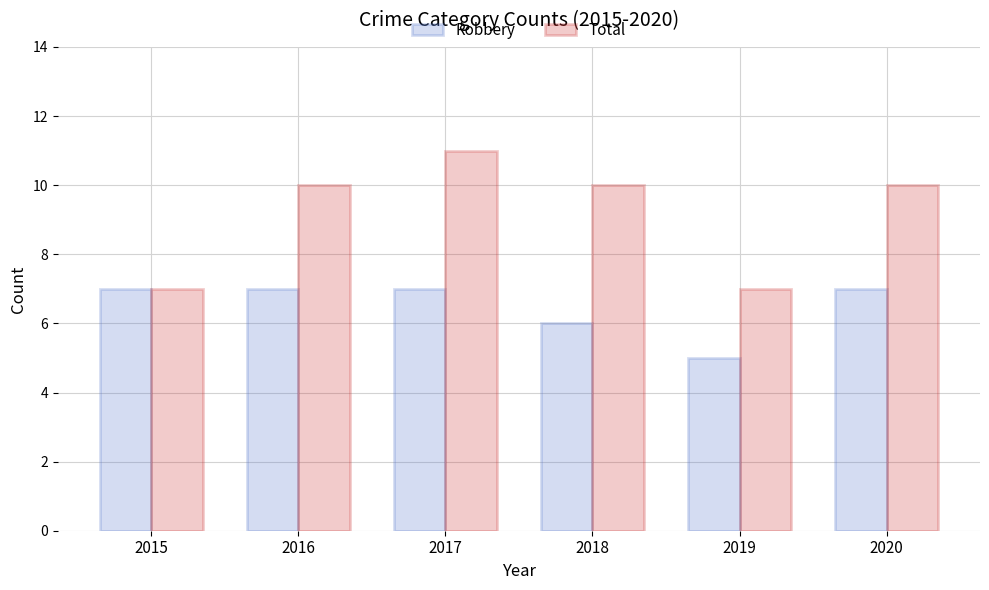

What is the maximum value for Robbery?

7